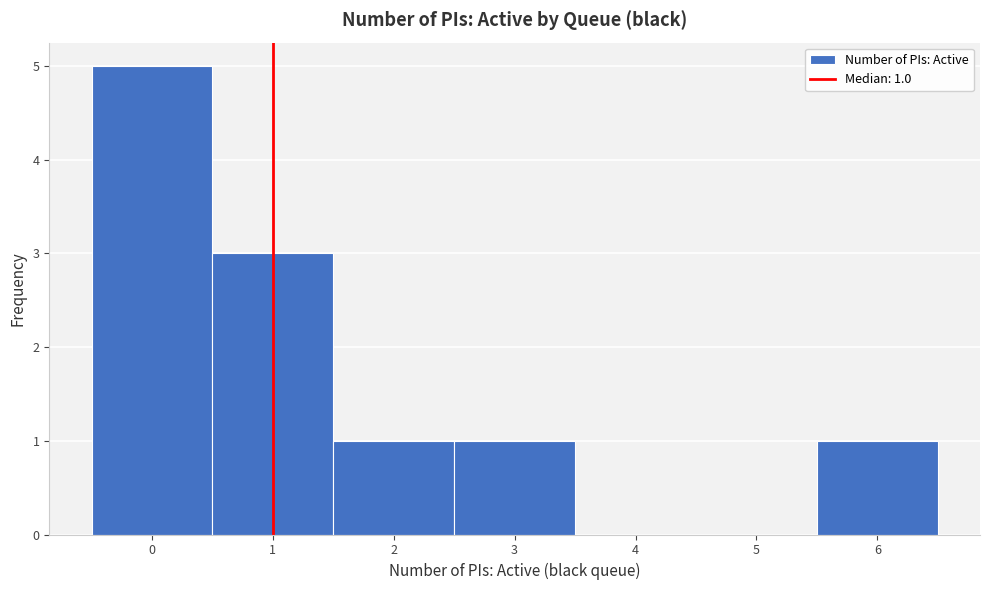

Over which range of the x-axis is the bar tallest?

-0.5 to 0.5